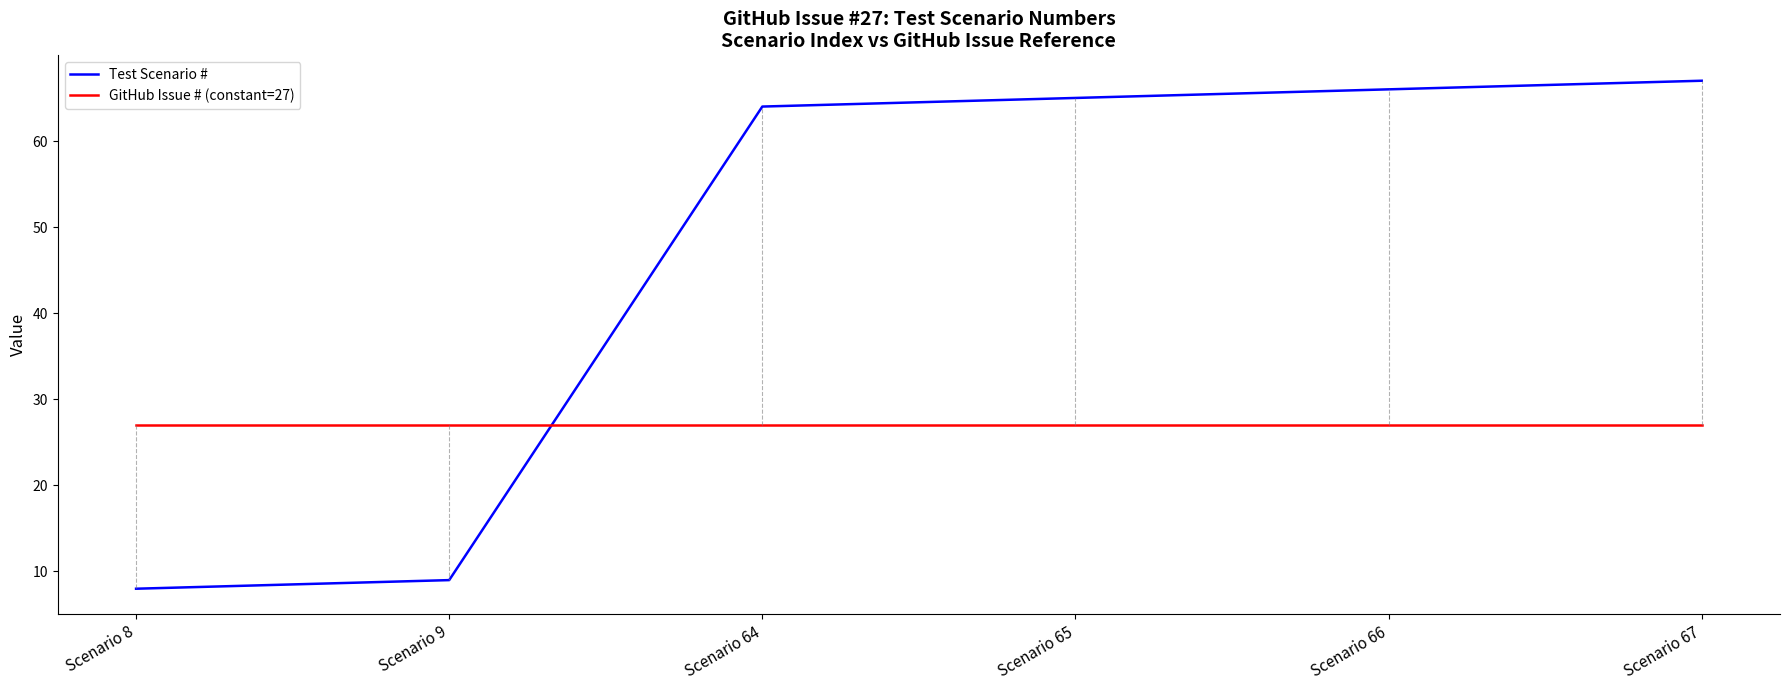

List the series in order of their overall mean, lowest first.

GitHub Issue # (constant=27), Test Scenario #